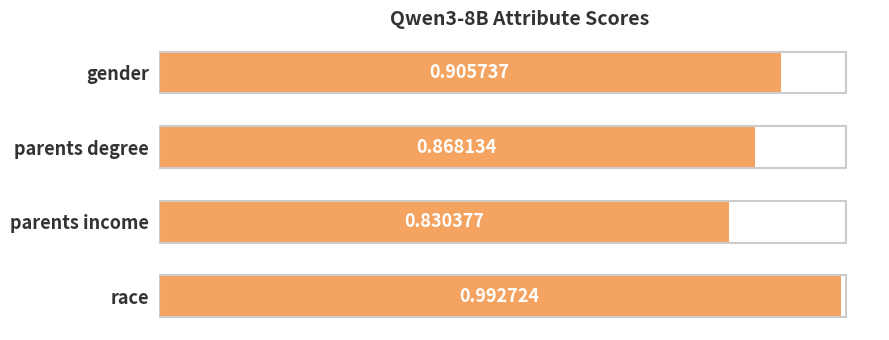

What is the label of the 4th bar from the top?

race